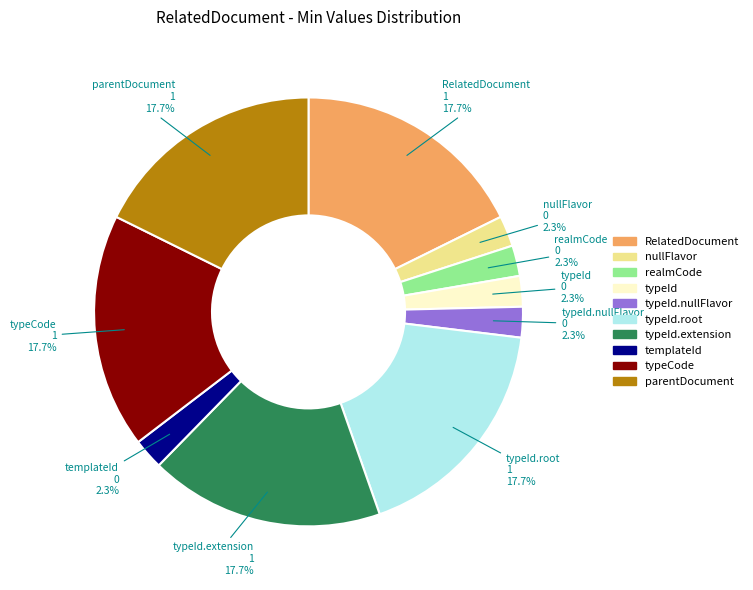

Does any single category account for the majority?

No